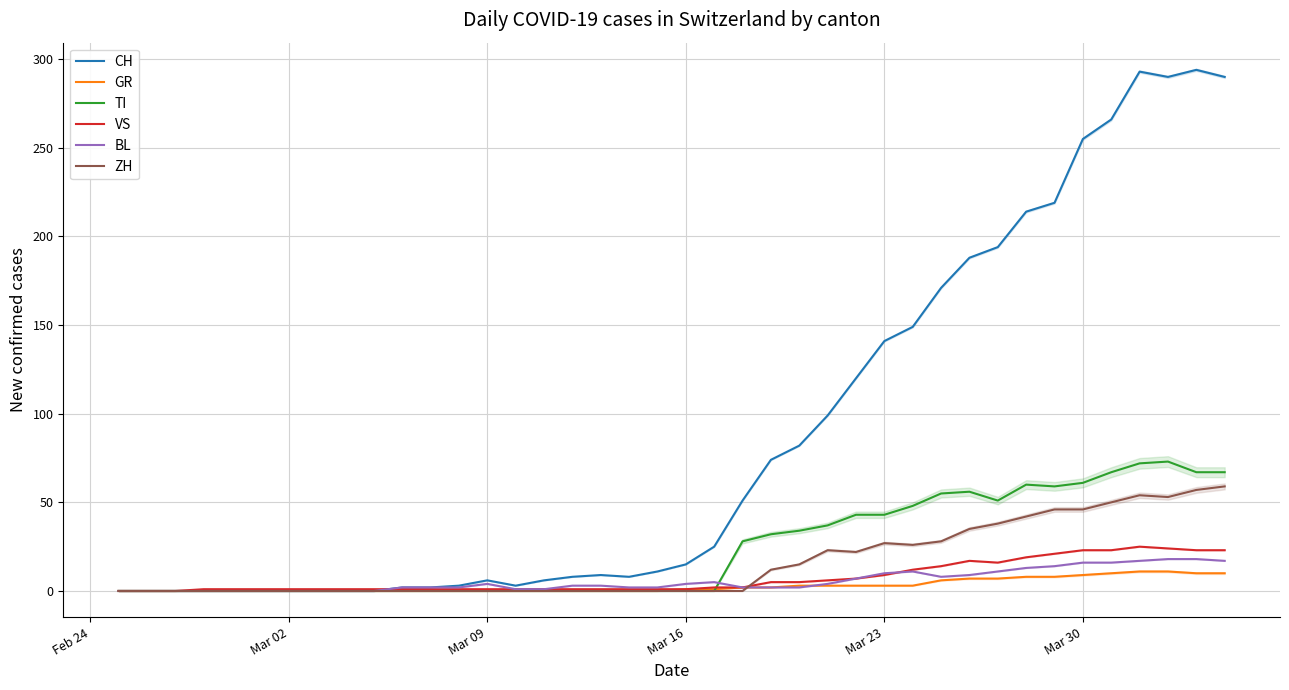

True or false: CH and ZH intersect in this chart.

False